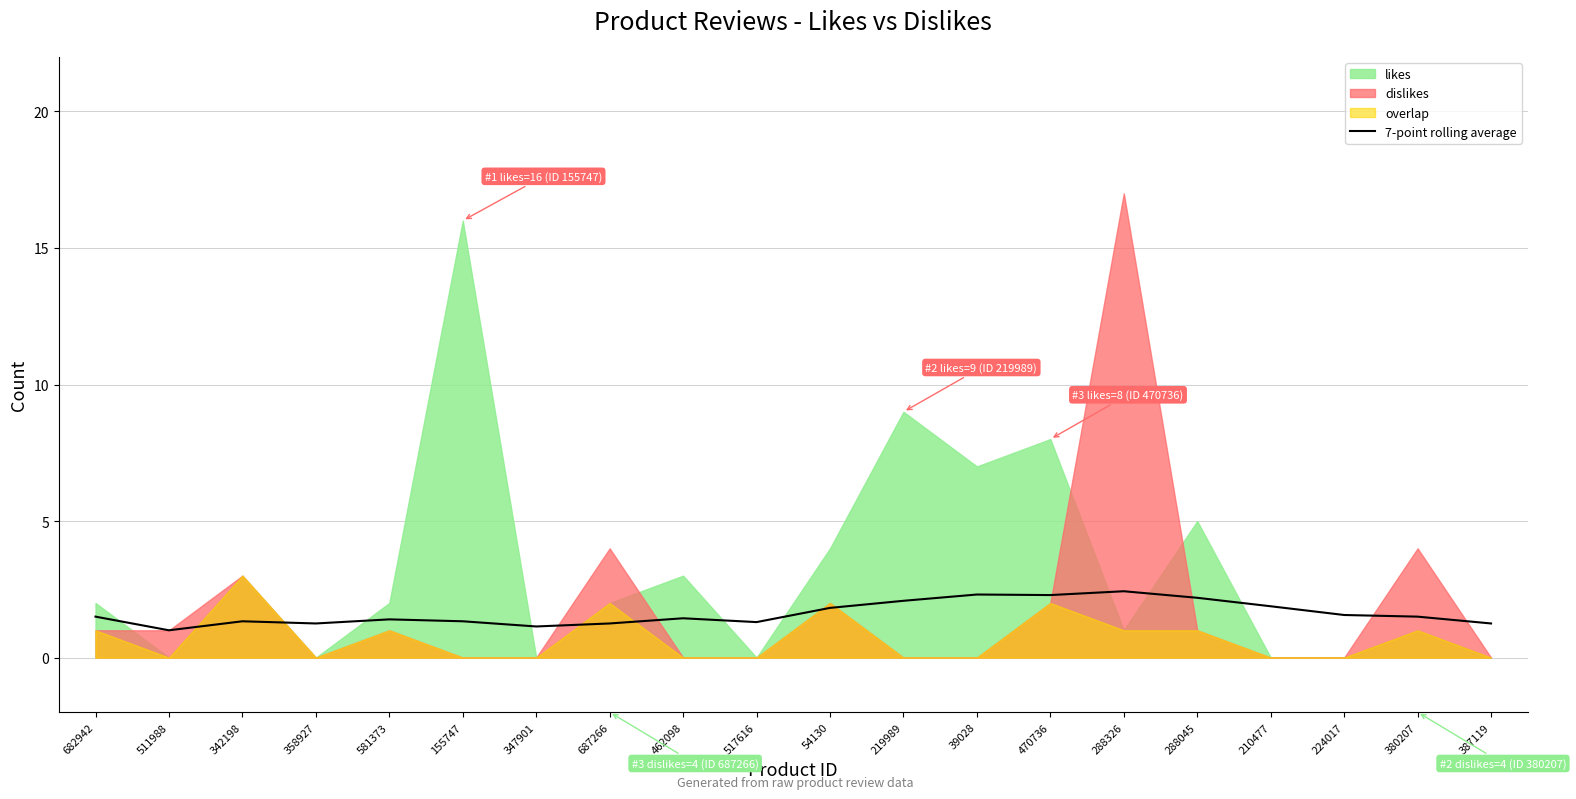

The value of 7-point rolling average at 387119 is 0.5. True or false?

False